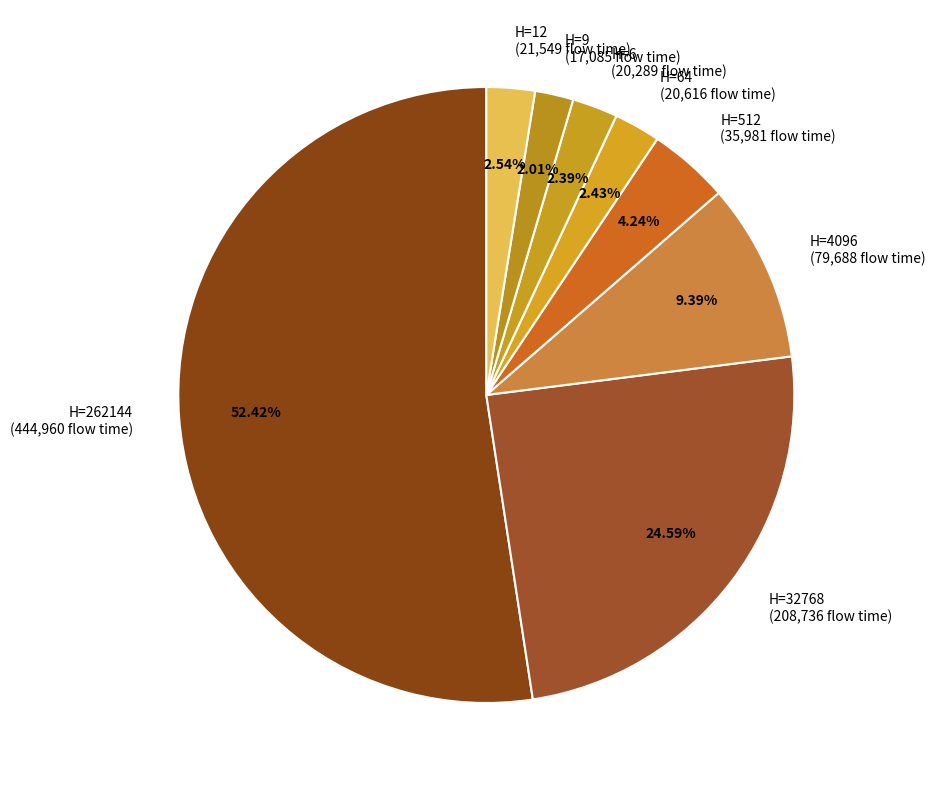

Between H=64 (20,616 flow time) and H=262144 (444,960 flow time), which is larger?

H=262144 (444,960 flow time)